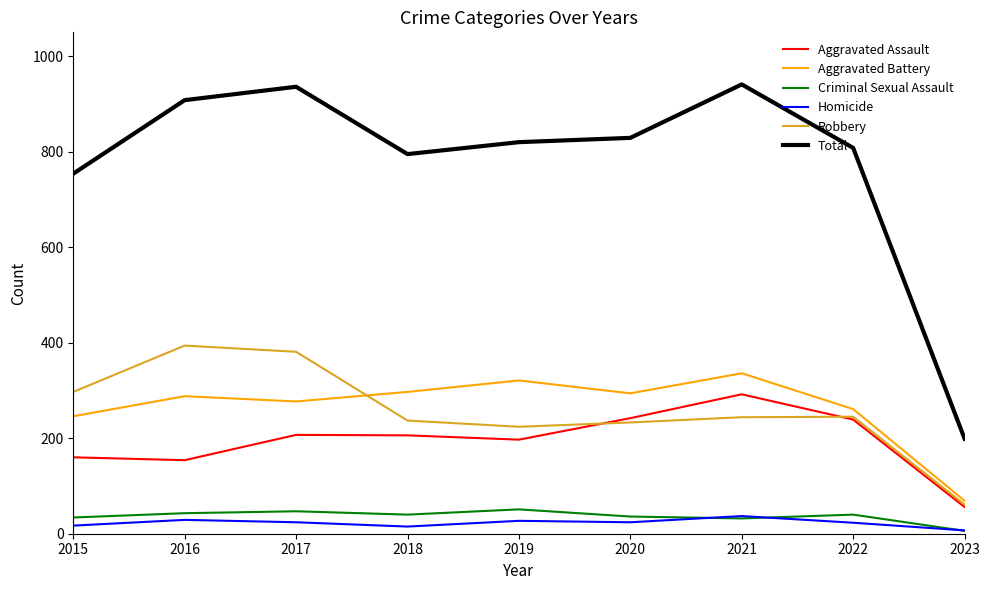

Where does the Homicide series first go above 24?

2016